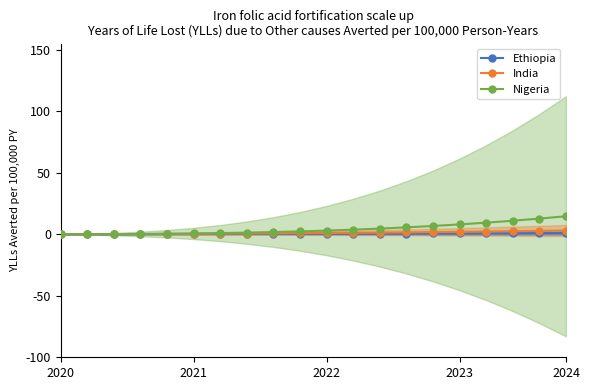

What is the maximum value for India?

3.0